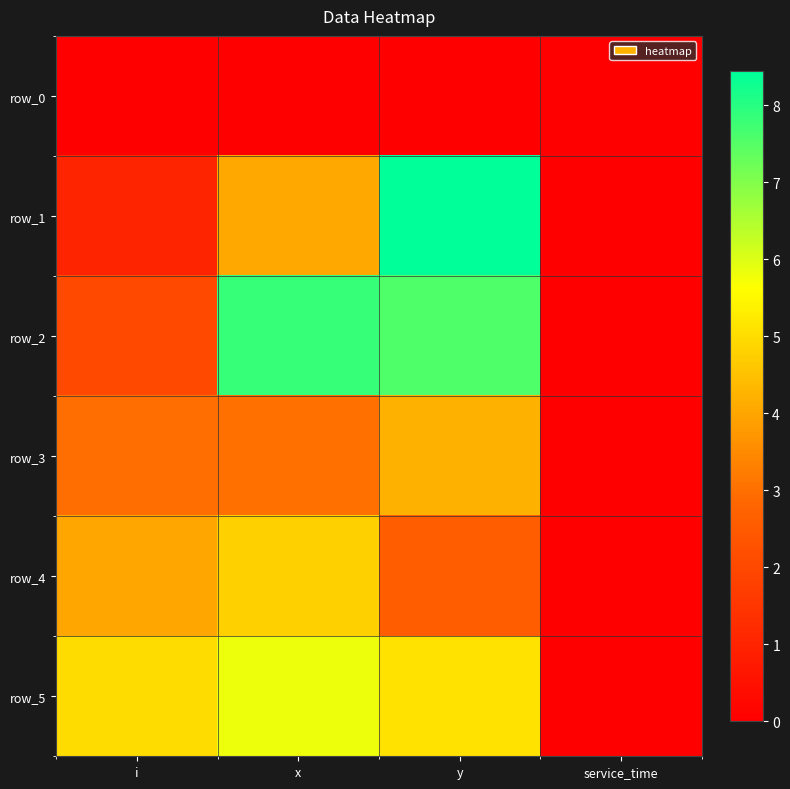

Which series has the largest total across all categories?

row_2